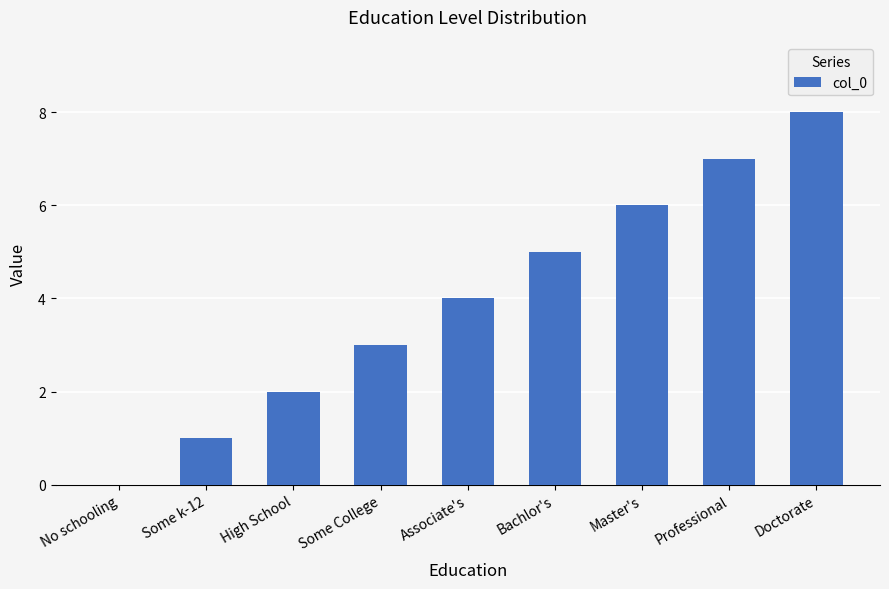

What is the sum of all values?

36